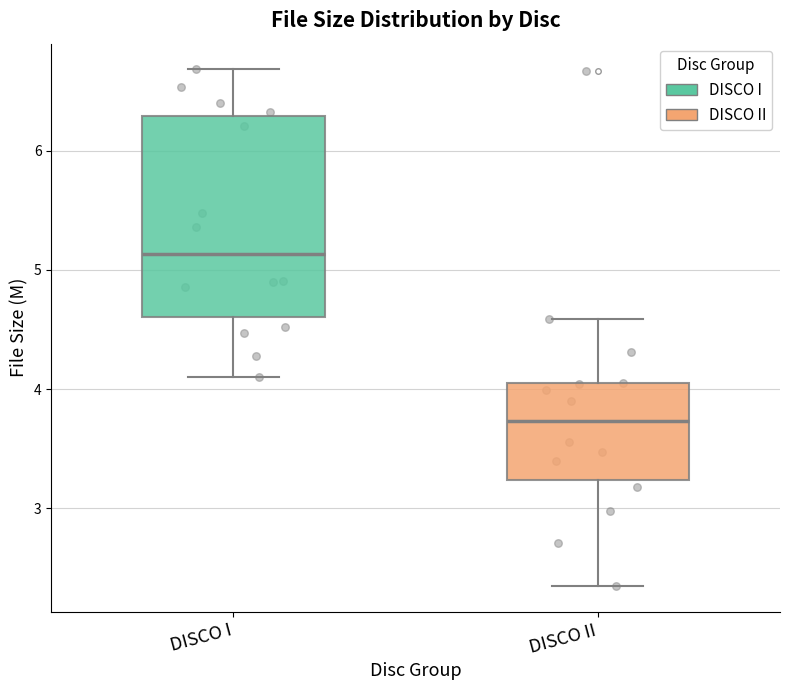

Reading left to right, transcribe this box plot: for each box, give where its median line is, the range the box spans, and where its two whiskers end, as read against the y-axis. The values are not printed on the chart, so give them approximately, as read against the axis.

DISCO I: median 5.1, box 4.6 to 6.3, whiskers 4.1 to 6.7
DISCO II: median 3.7, box 3.2 to 4.0, whiskers 2.4 to 4.6